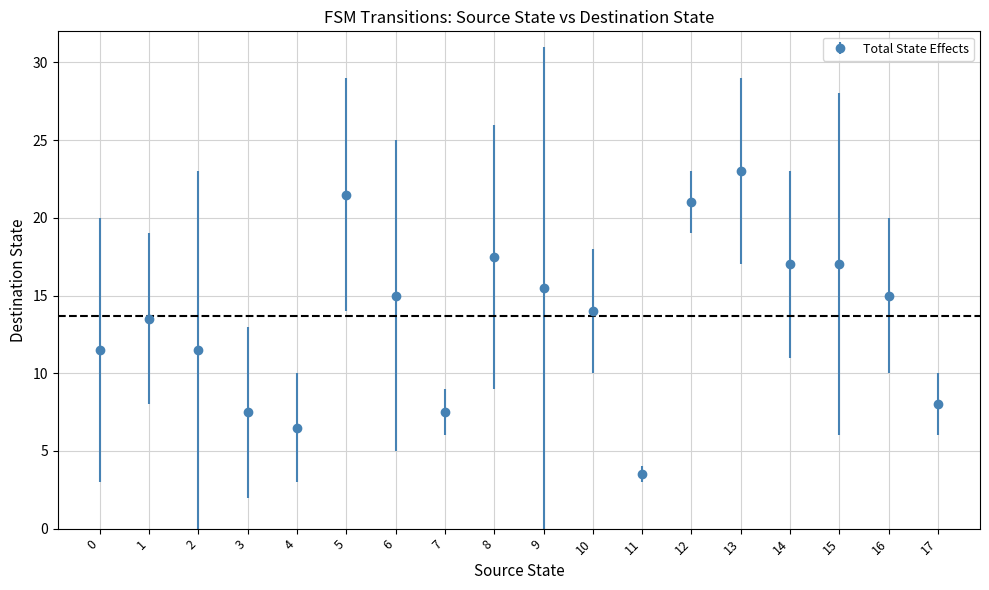

The value at 2 is 11.5. True or false?

True